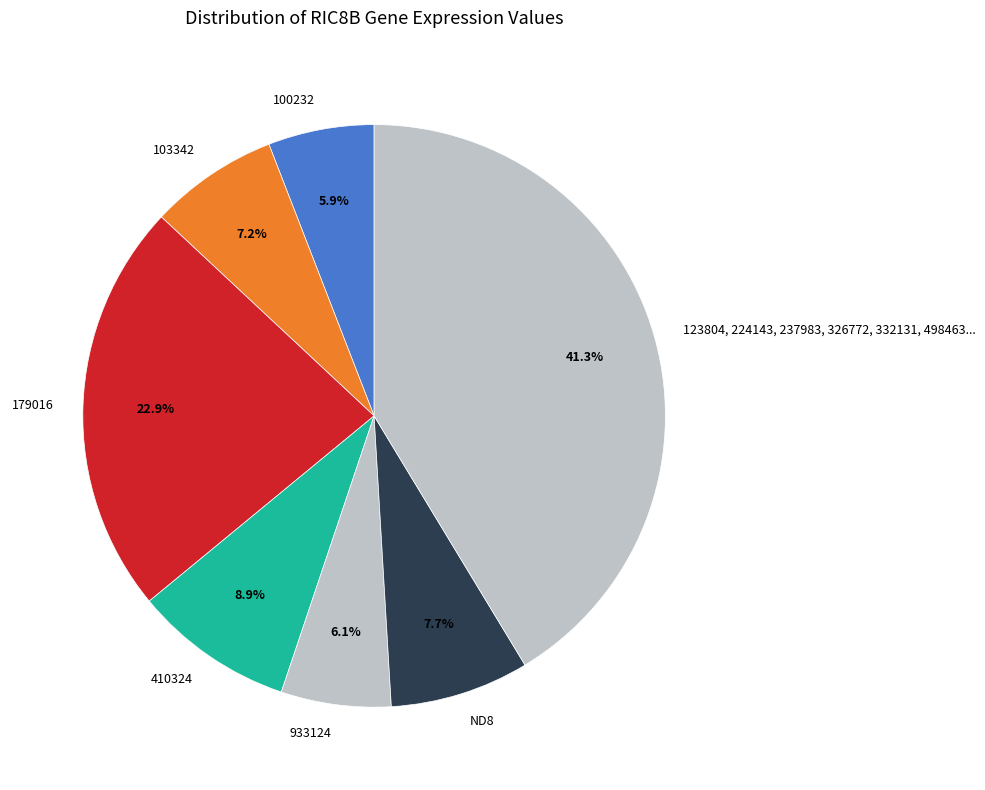

What is the largest slice in the pie chart?

123804, 224143, 237983, 326772, 332131, 498463...